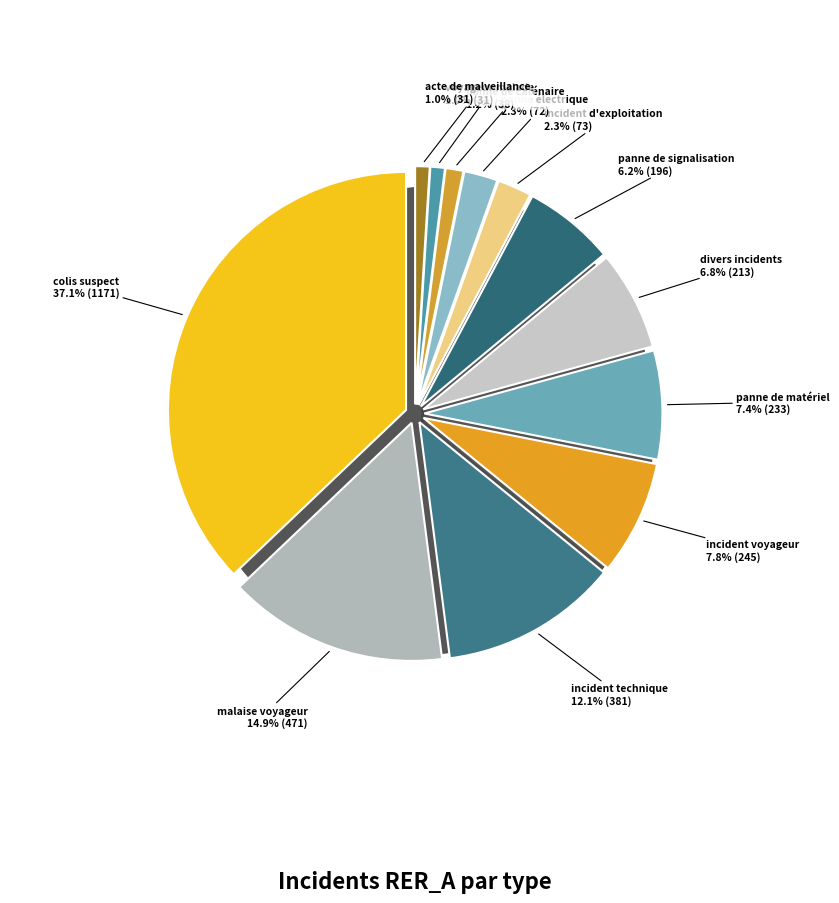

How many segments does this pie chart have?

12